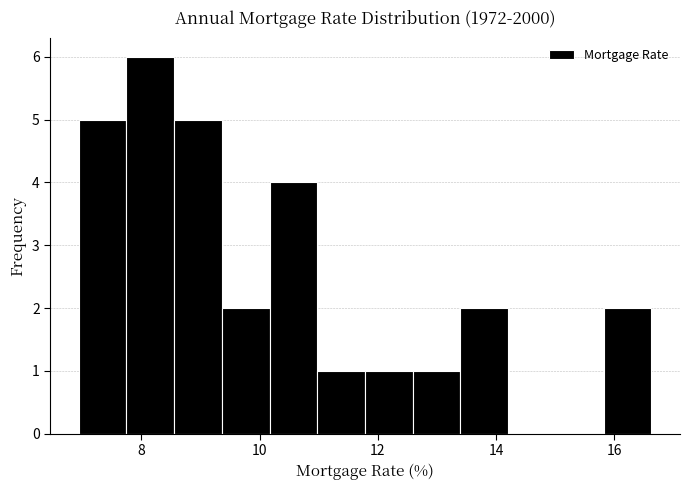

Over which range of the x-axis is the bar tallest?

7.8 to 8.6